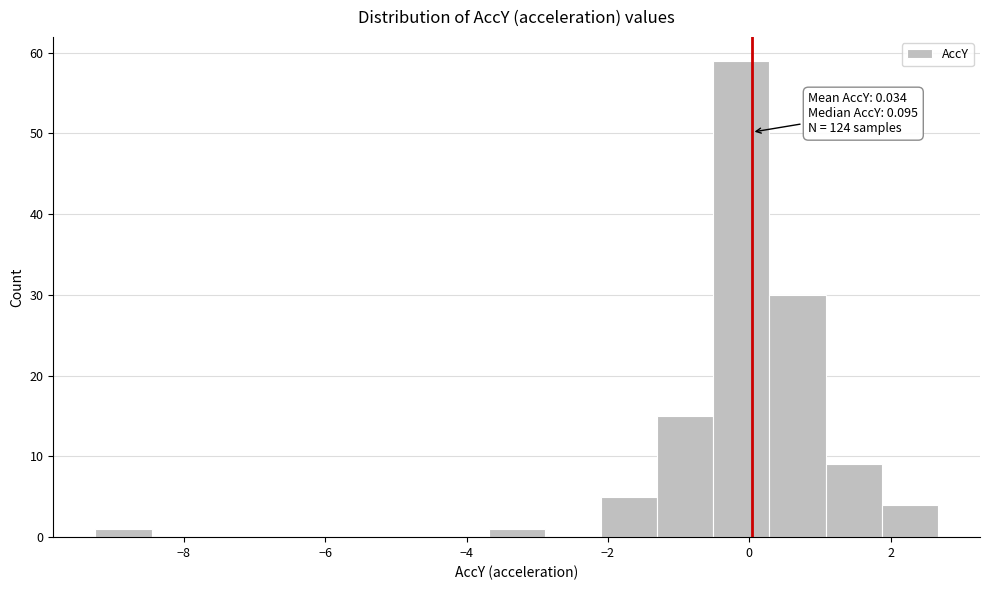

Around what value on the x-axis is the tallest bar? Give the approximate position of its centre, as read against the axis.

-0.2